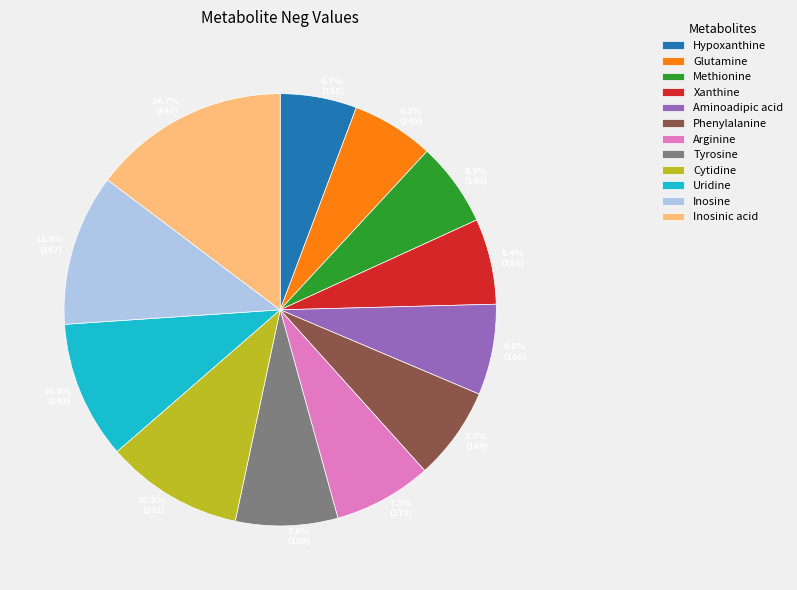

To the nearest percent, what percentage of the pie is Xanthine?

6%